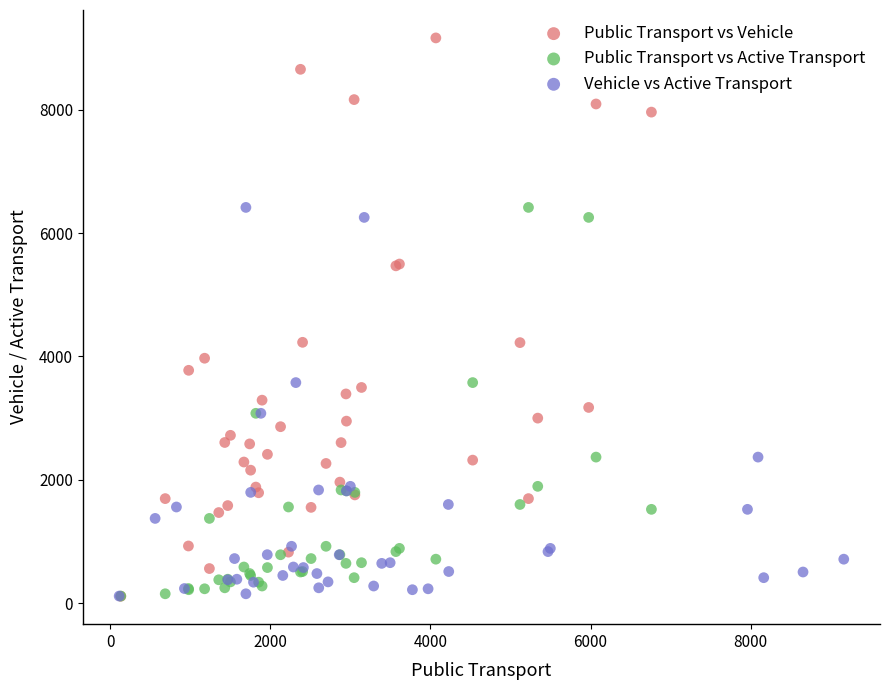

Which series reaches the maximum Y coordinate?

Public Transport vs Vehicle